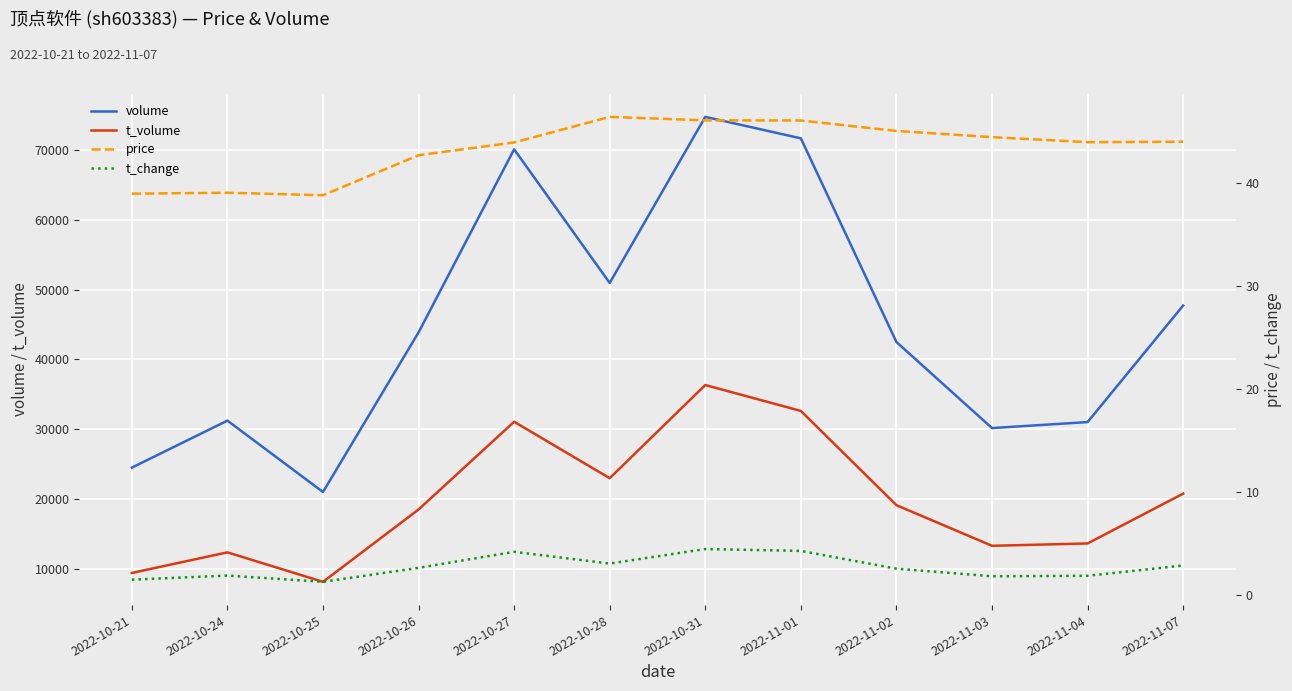

Rank the series at 2022-10-28 from highest to lowest value.

volume, t_volume, price, t_change